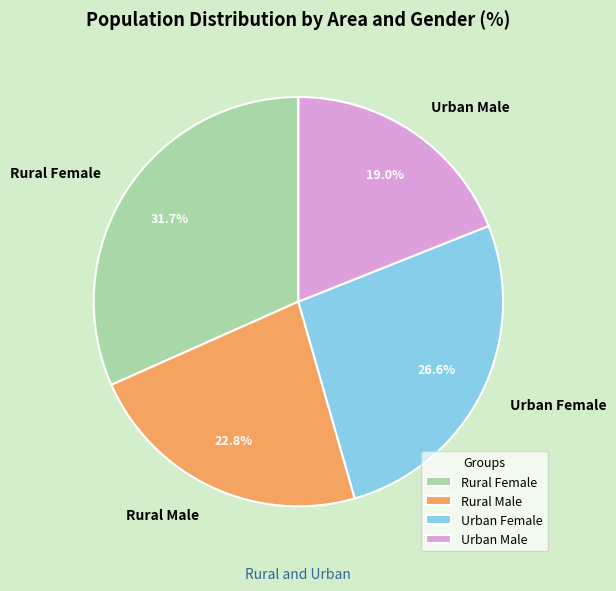

Which category has the smallest portion of the pie?

Urban Male